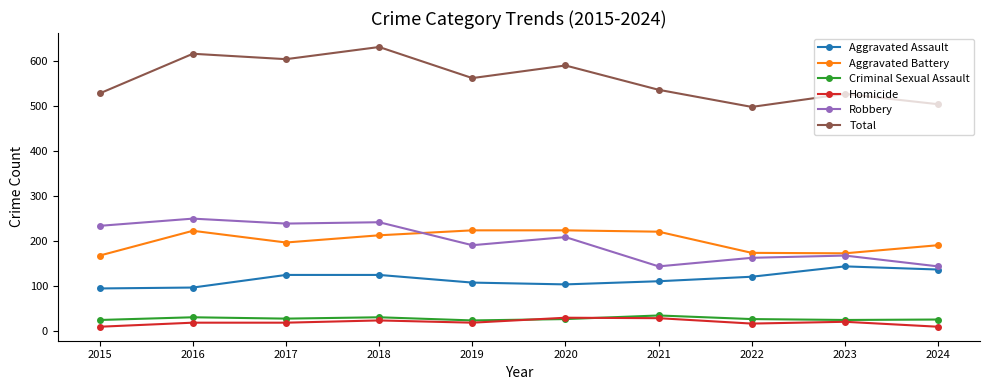

What is the total value across all series at 2021?

1070